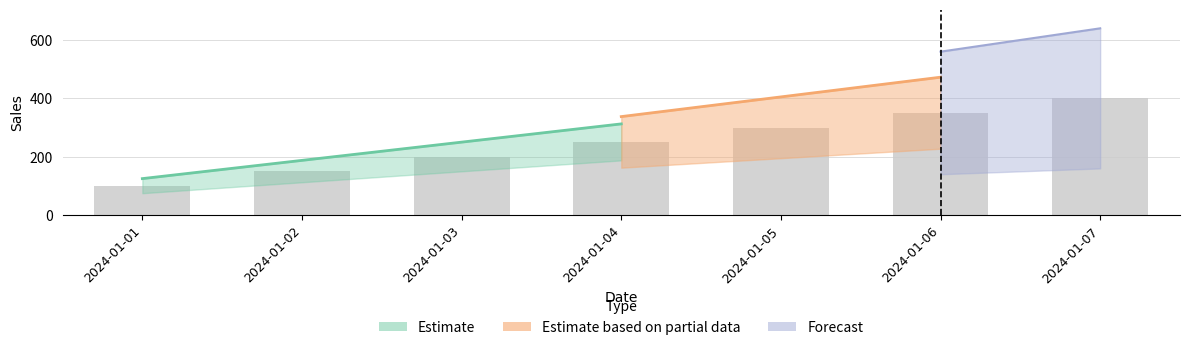

What is the approximate value at 2024-01-06, to the nearest 10?

350